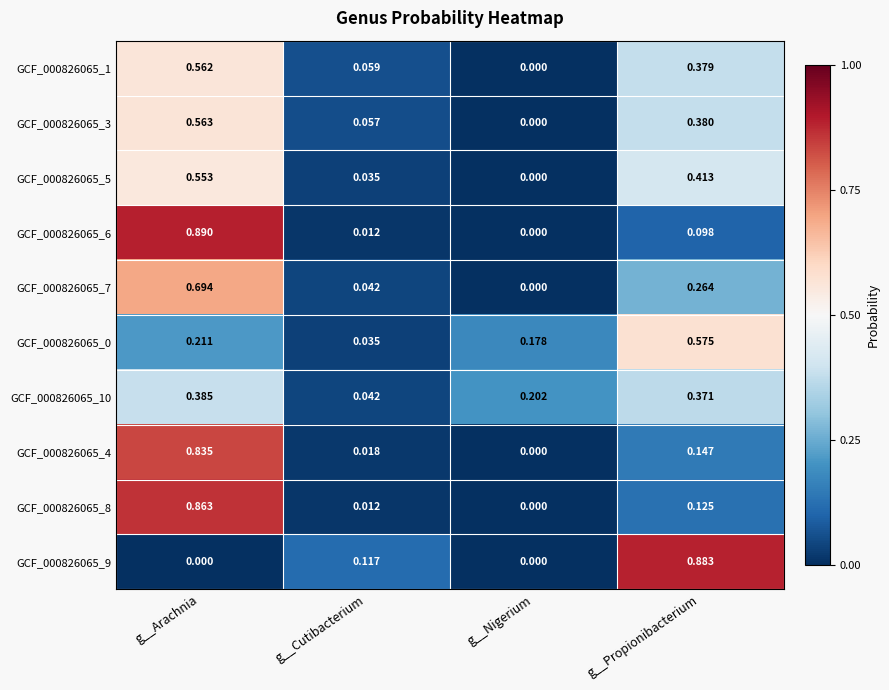

At which category is the sum across all series the highest?

g__Arachnia